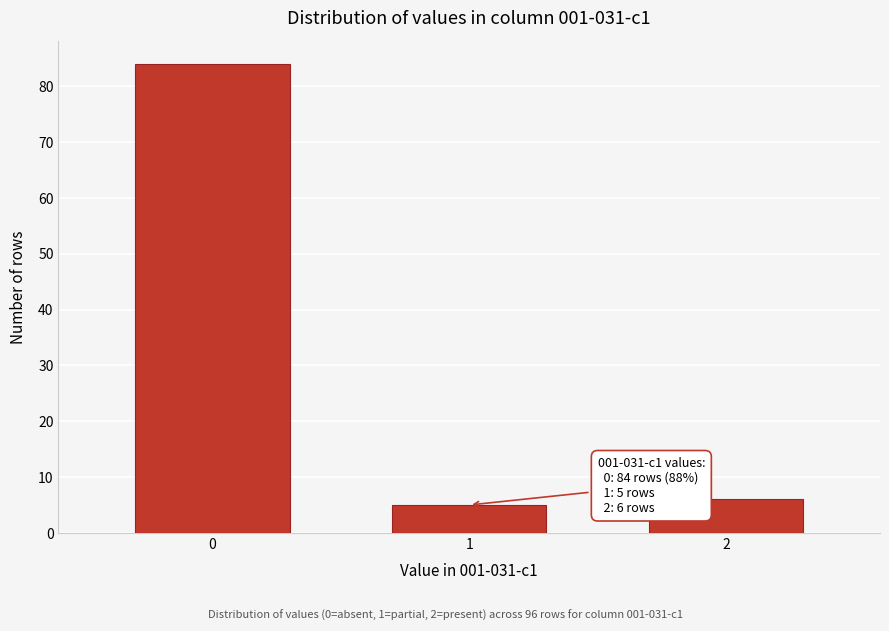

Reading left to right, what are all the values shown in this chart?

84	5	6